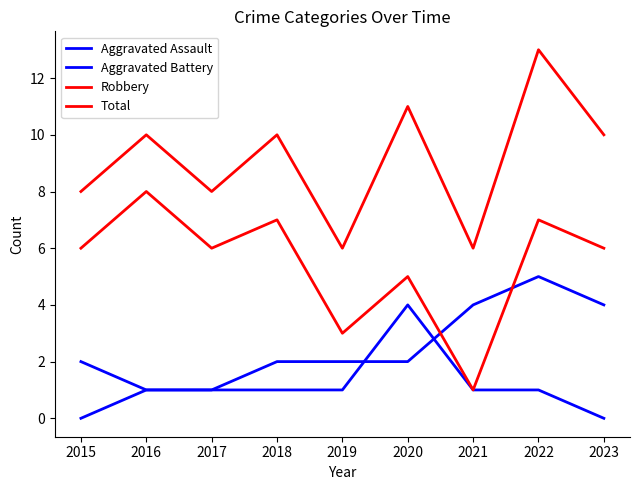

Which series has the largest total across all categories?

Total